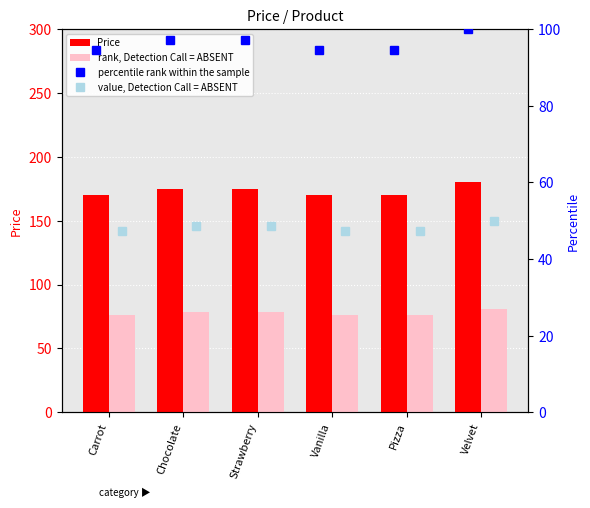

Between Carrot and Pizza, which series saw the biggest shift?

Price